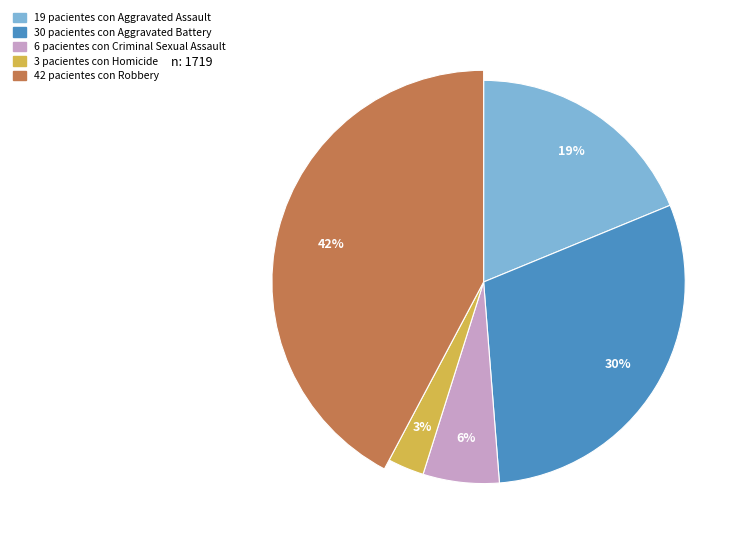

To the nearest percent, what percentage of the pie is Robbery?

42%